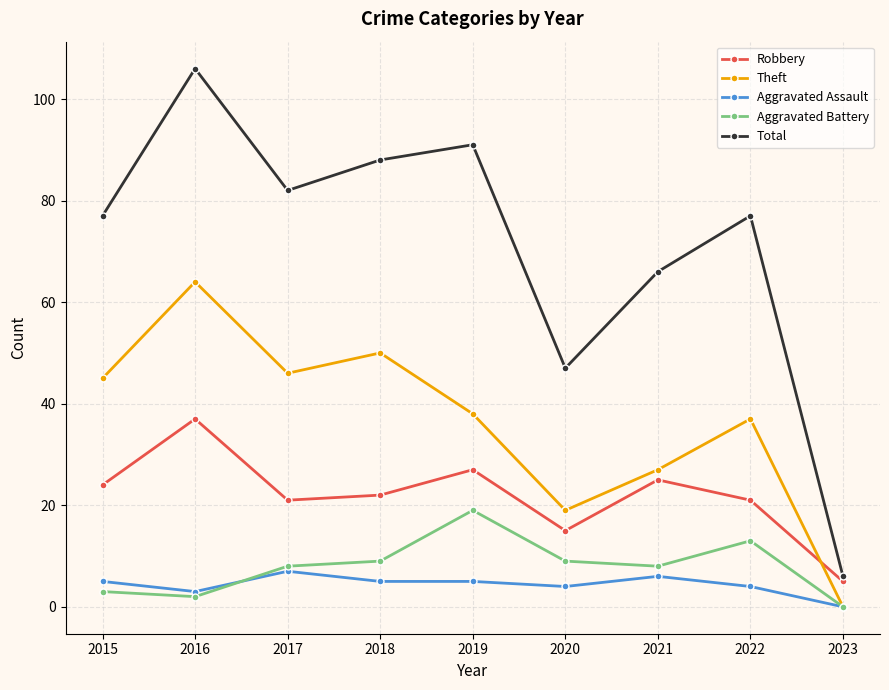

How many values in Aggravated Battery are above zero?

8